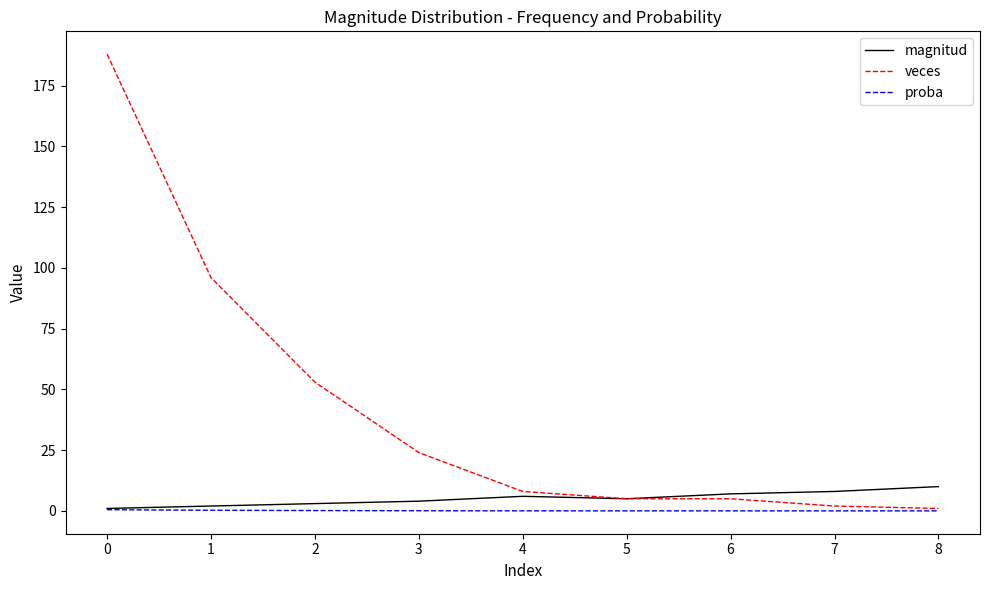

Is the value of proba at 0 greater than the value of magnitud at 7?

No